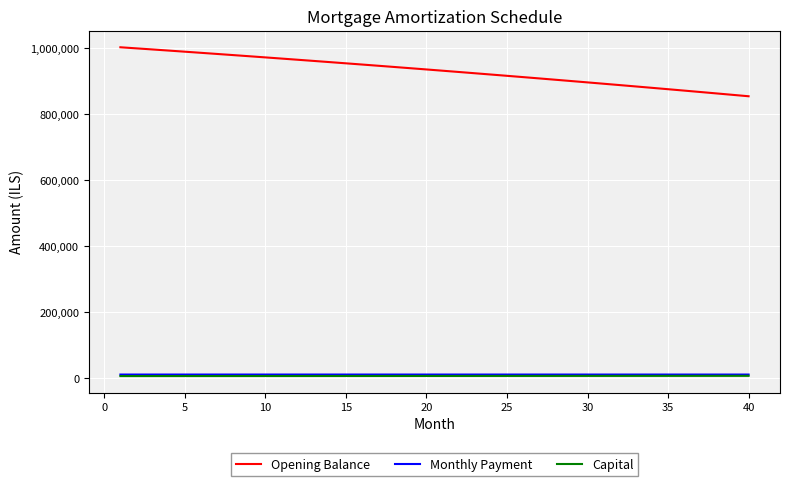

How many values in the Monthly Payment series exceed 10564?

20